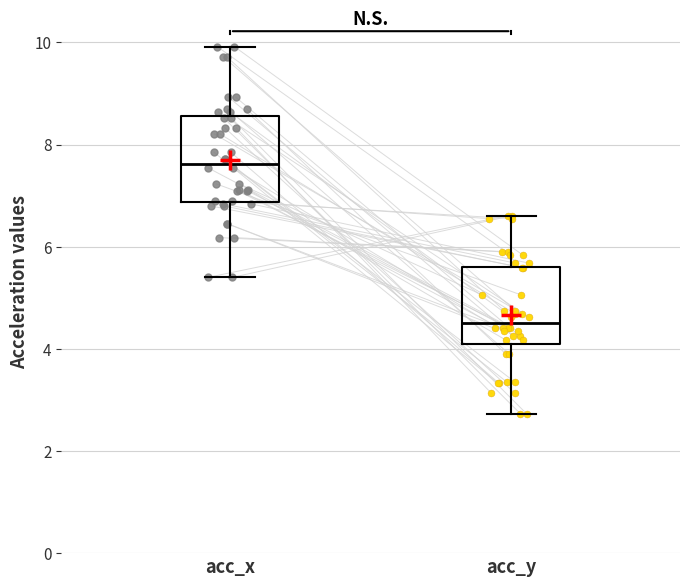

Where does the upper whisker of the box for acc_y end on the y-axis? The values are not printed on the chart, so give them approximately, as read against the axis.

6.6